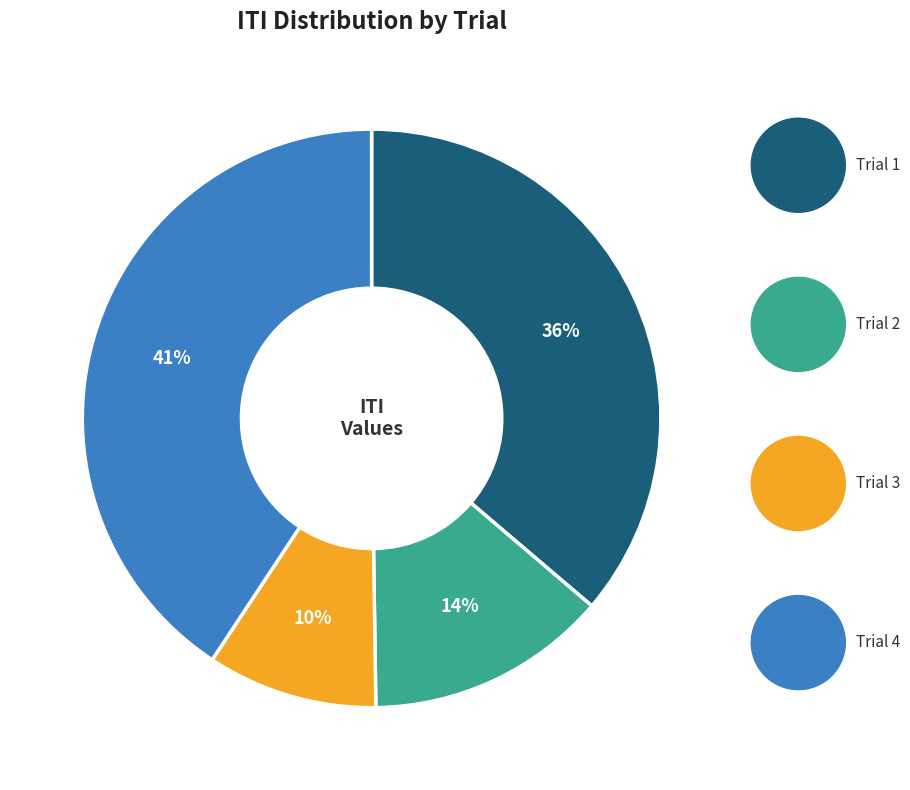

Approximately how many times larger is the value at Trial 2 compared to Trial 1?

0.4